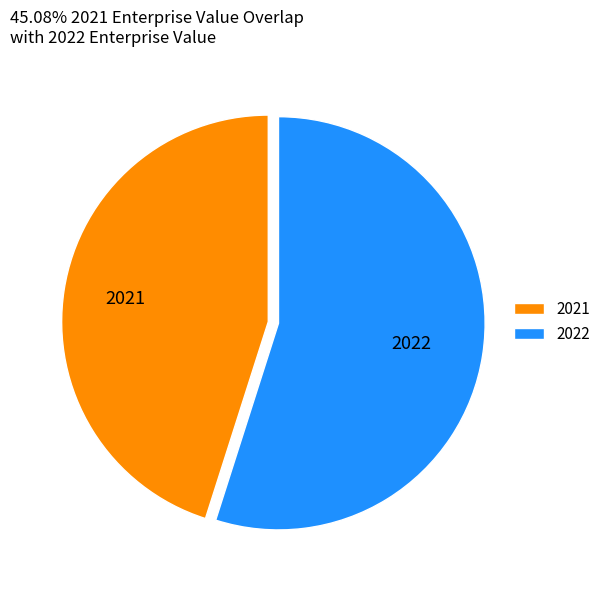

The 2022 slice represents 62% of the pie. True or false?

False